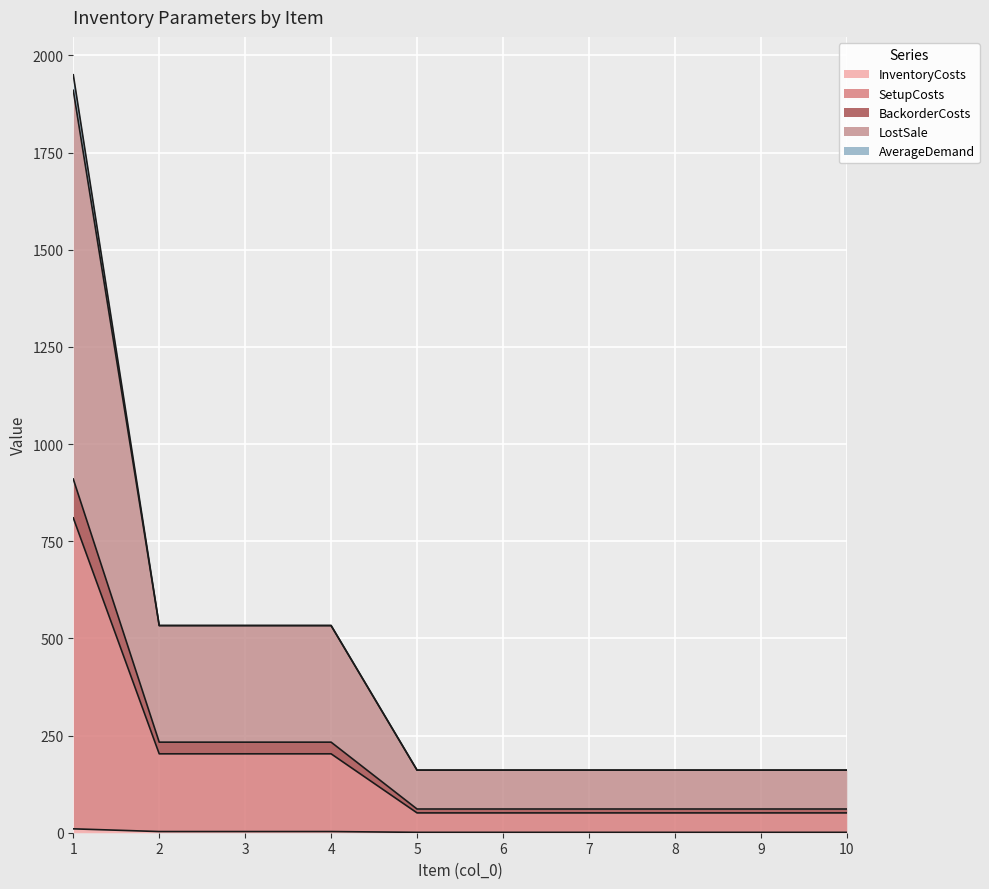

What is the value of the InventoryCosts point at the 4th from the left?

3